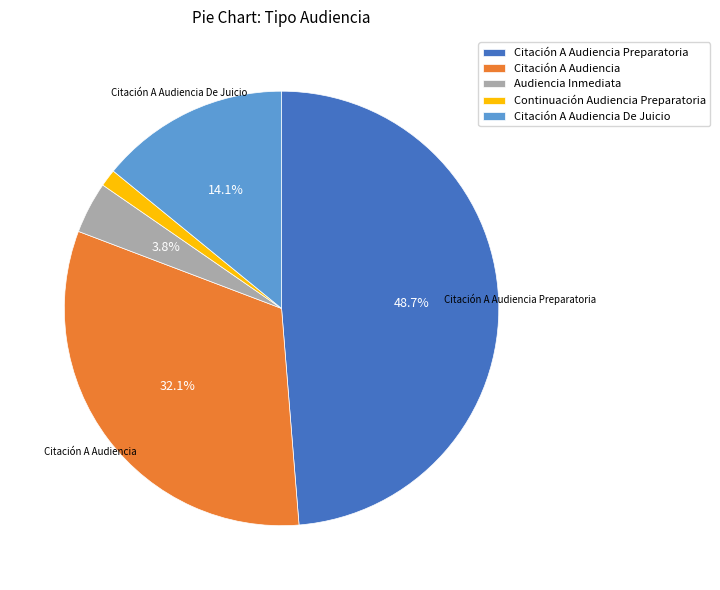

What is the ratio of the value at Citación A Audiencia Preparatoria to the value at Citación A Audiencia De Juicio?

3.5